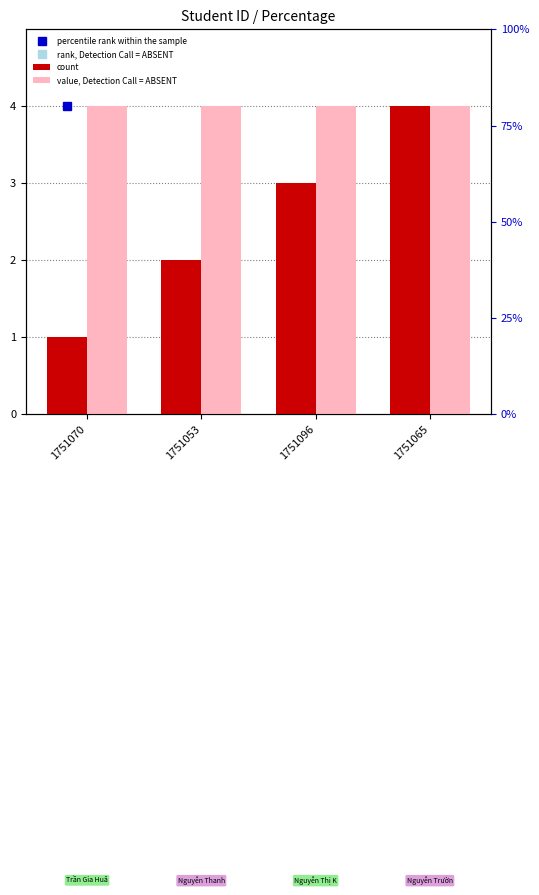

List the labels in order of value, Detection Call = ABSENT value, largest first.

1751070, 1751053, 1751096, 1751065